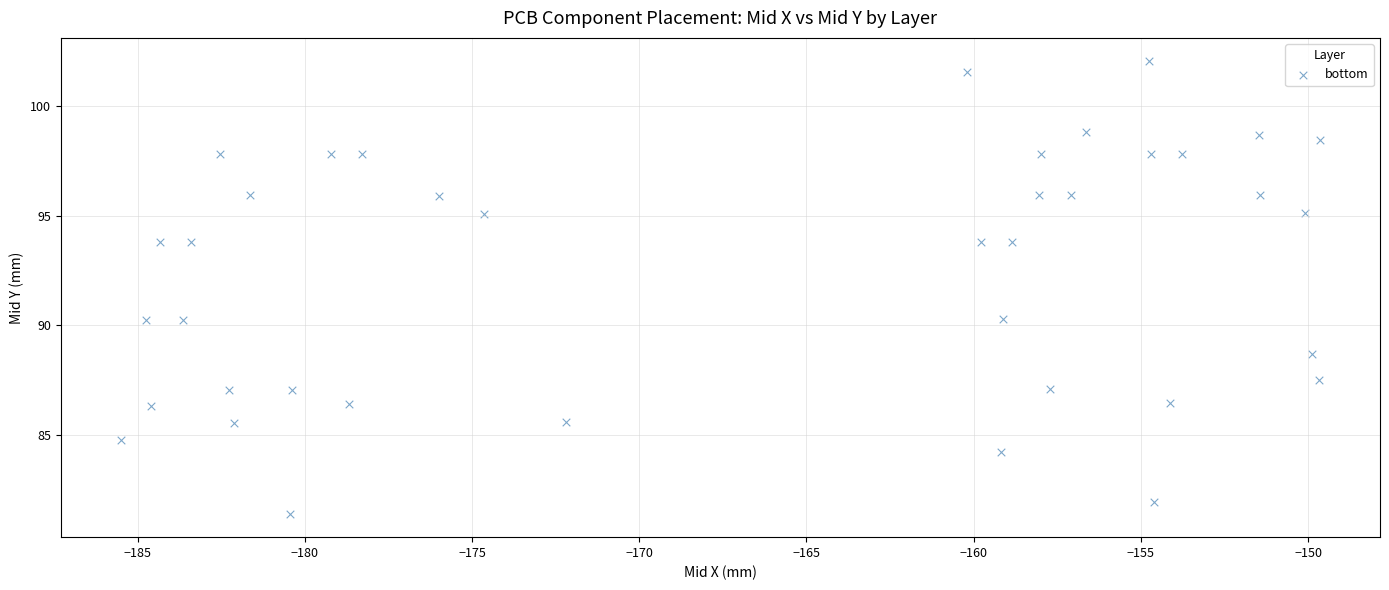

What is the range of Y values (max minus min)?

20.7